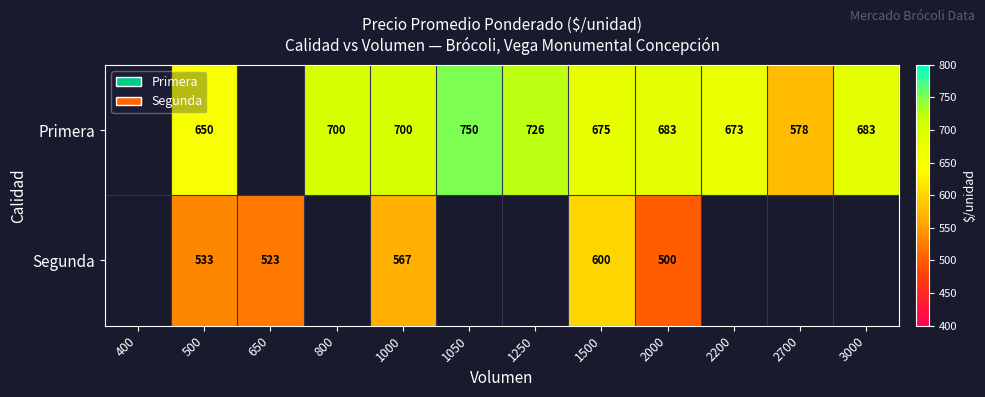

What is the difference between the highest and lowest values at 1500?

75